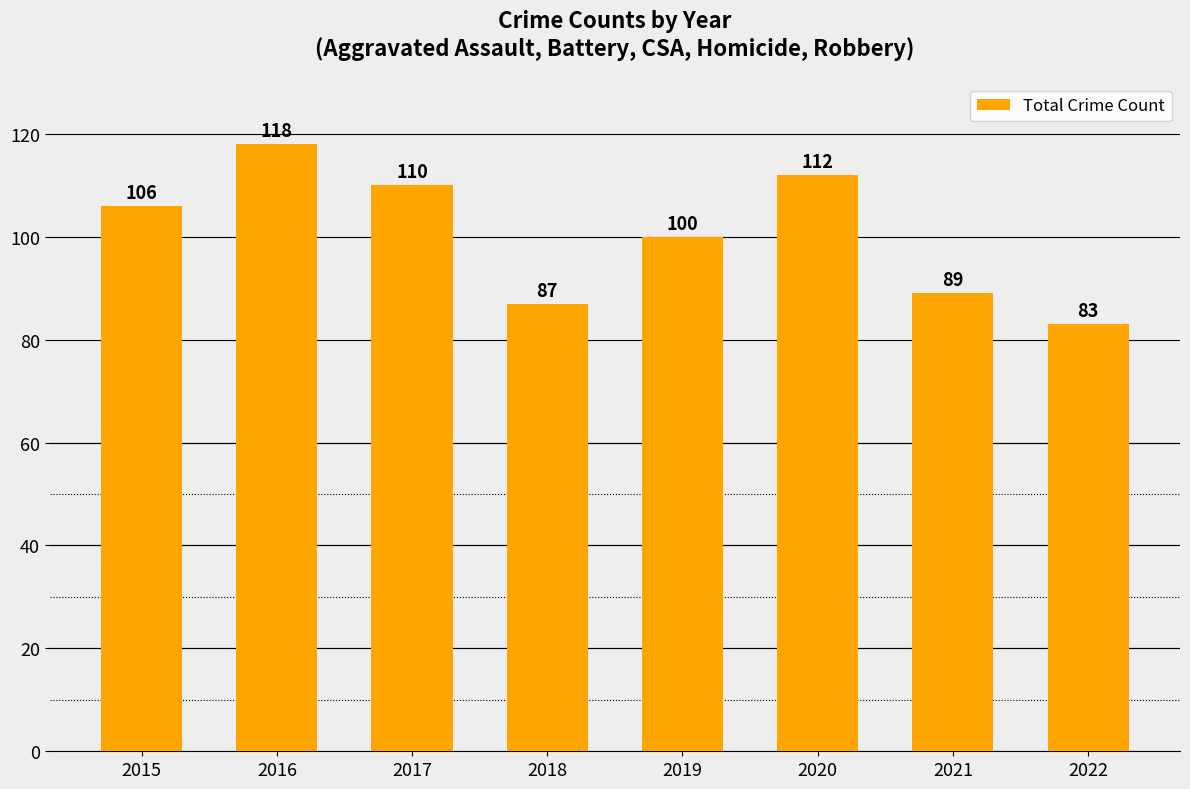

What is the sum of all values?

805